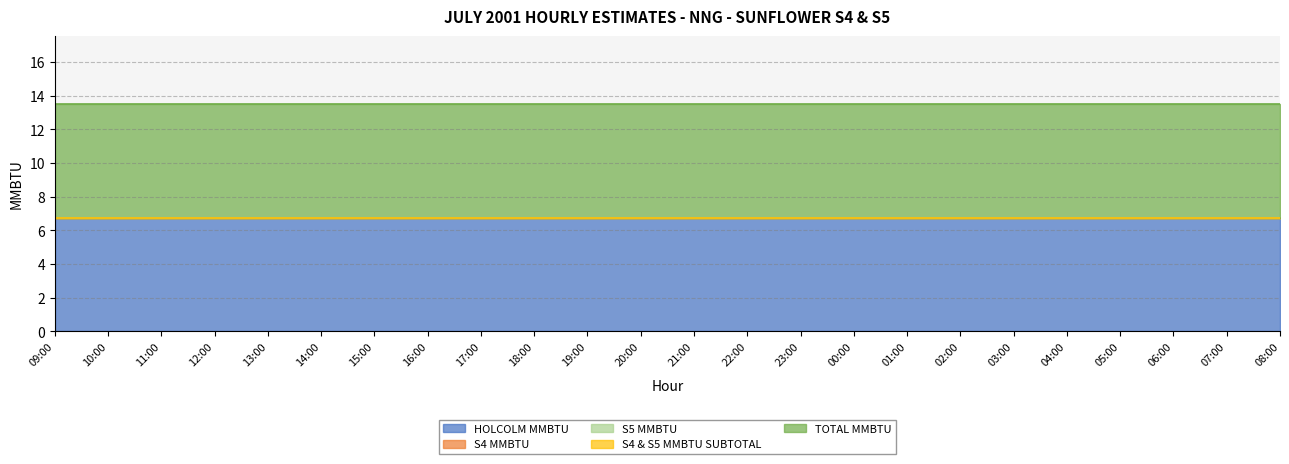

Reading left to right, list all the values displayed in this chart.

HOLCOLM MMBTU: 09:00=6.8	10:00=6.8	11:00=6.8	12:00=6.8	13:00=6.8	14:00=6.8	15:00=6.8	16:00=6.8	17:00=6.8	18:00=6.8	19:00=6.8	20:00=6.8	21:00=6.8	22:00=6.8	23:00=6.8	00:00=6.8	01:00=6.8	02:00=6.8	03:00=6.8	04:00=6.8	05:00=6.8	06:00=6.8	07:00=6.8	08:00=6.8
S4 MMBTU: 09:00=0.0	10:00=0.0	11:00=0.0	12:00=0.0	13:00=0.0	14:00=0.0	15:00=0.0	16:00=0.0	17:00=0.0	18:00=0.0	19:00=0.0	20:00=0.0	21:00=0.0	22:00=0.0	23:00=0.0	00:00=0.0	01:00=0.0	02:00=0.0	03:00=0.0	04:00=0.0	05:00=0.0	06:00=0.0	07:00=0.0	08:00=0.0
S5 MMBTU: 09:00=0.0	10:00=0.0	11:00=0.0	12:00=0.0	13:00=0.0	14:00=0.0	15:00=0.0	16:00=0.0	17:00=0.0	18:00=0.0	19:00=0.0	20:00=0.0	21:00=0.0	22:00=0.0	23:00=0.0	00:00=0.0	01:00=0.0	02:00=0.0	03:00=0.0	04:00=0.0	05:00=0.0	06:00=0.0	07:00=0.0	08:00=0.0
S4 & S5 MMBTU SUBTOTAL: 09:00=0.0	10:00=0.0	11:00=0.0	12:00=0.0	13:00=0.0	14:00=0.0	15:00=0.0	16:00=0.0	17:00=0.0	18:00=0.0	19:00=0.0	20:00=0.0	21:00=0.0	22:00=0.0	23:00=0.0	00:00=0.0	01:00=0.0	02:00=0.0	03:00=0.0	04:00=0.0	05:00=0.0	06:00=0.0	07:00=0.0	08:00=0.0
TOTAL MMBTU: 09:00=6.8	10:00=6.8	11:00=6.8	12:00=6.8	13:00=6.8	14:00=6.8	15:00=6.8	16:00=6.8	17:00=6.8	18:00=6.8	19:00=6.8	20:00=6.8	21:00=6.8	22:00=6.8	23:00=6.8	00:00=6.8	01:00=6.8	02:00=6.8	03:00=6.8	04:00=6.8	05:00=6.8	06:00=6.8	07:00=6.8	08:00=6.8